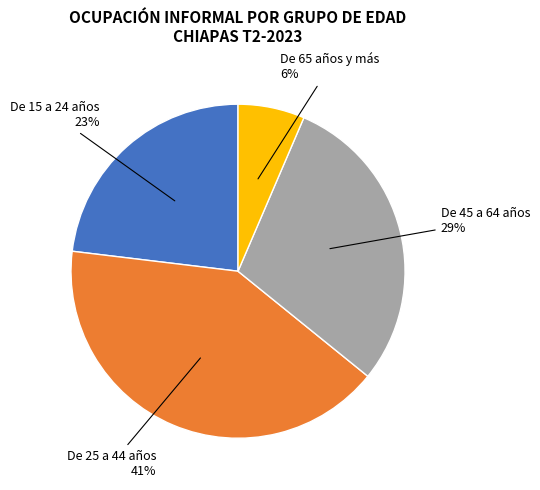

To the nearest percent, what is the difference between the largest and smallest slice percentages?

35%